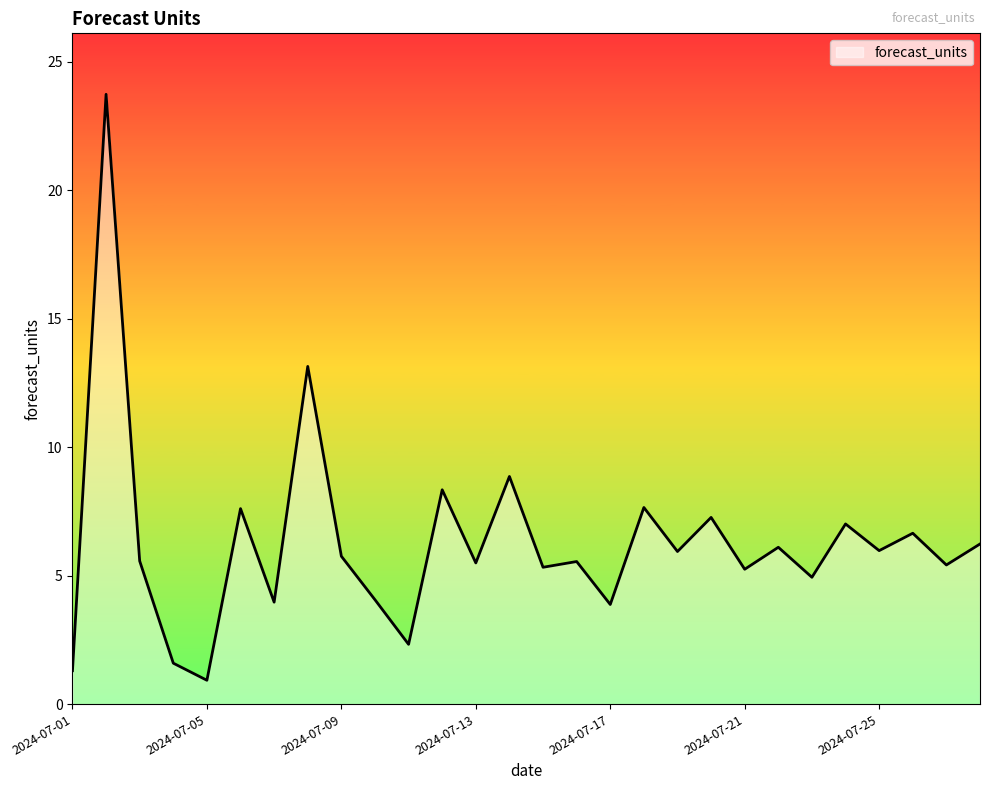

What is the greatest value displayed?

23.7